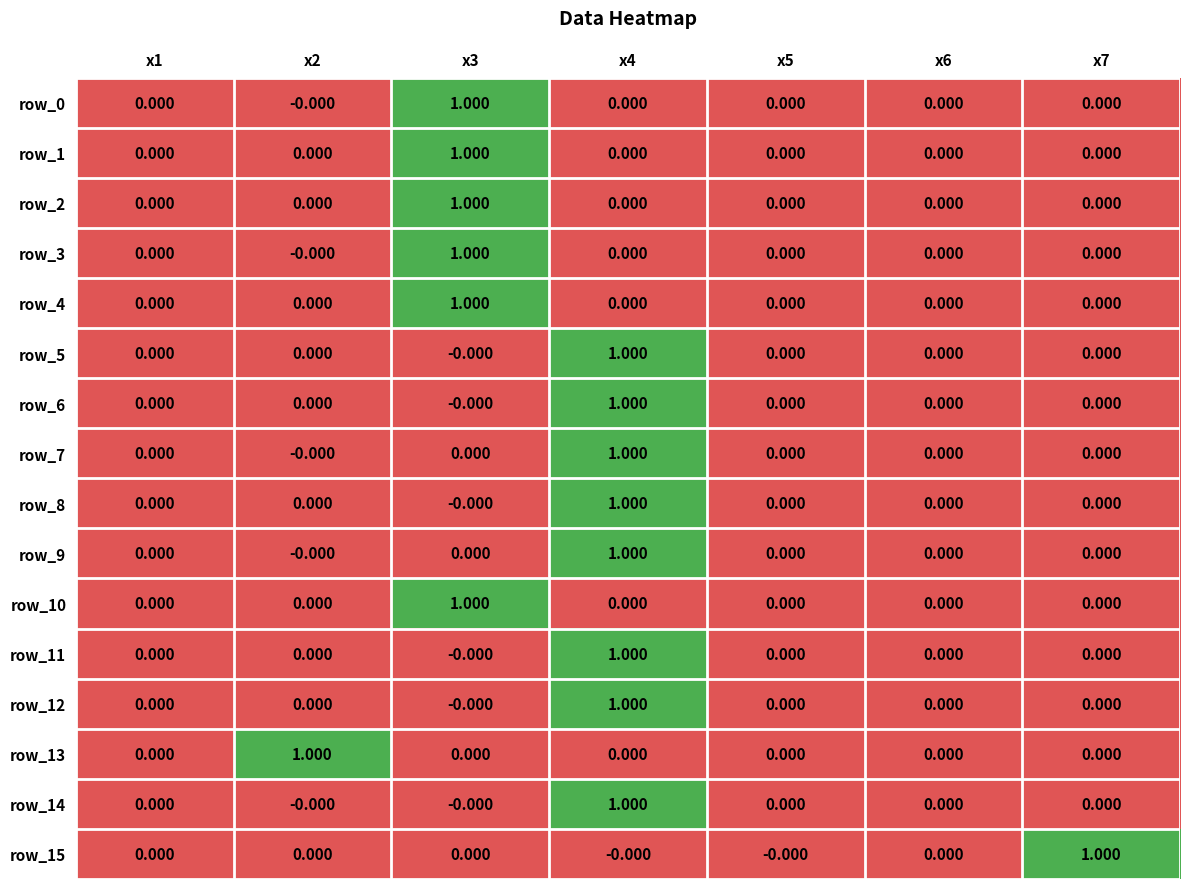

Is the value of row_11 at x6 greater than the value of row_9 at x4?

No